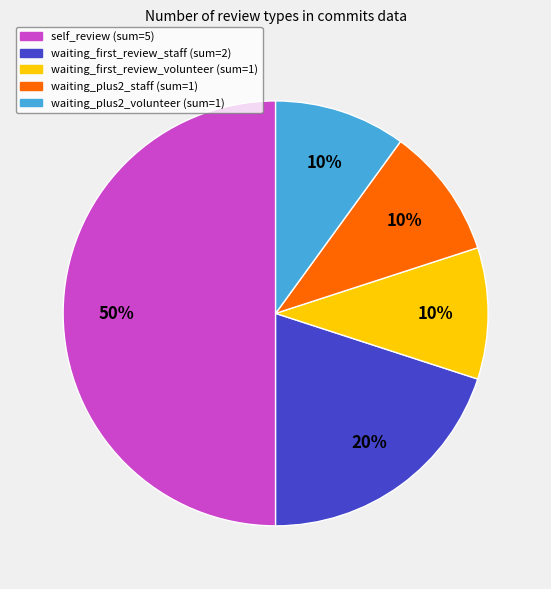

Is waiting_plus2_volunteer the majority of the pie?

No